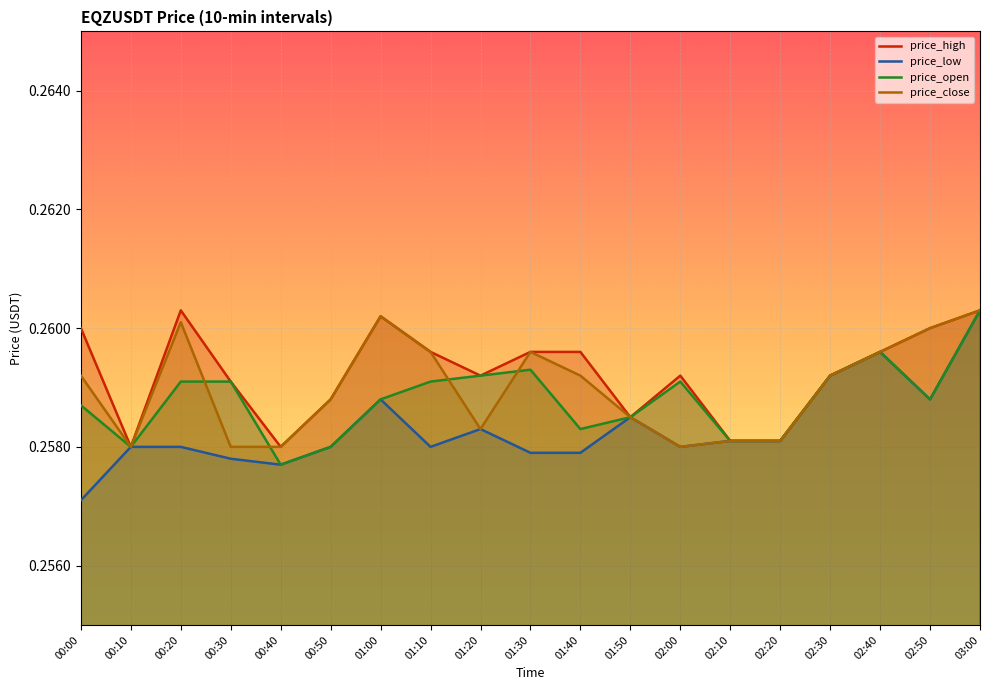

Reading left to right, extract all data points from this chart.

price_high: 00:00=0.3	00:10=0.3	00:20=0.3	00:30=0.3	00:40=0.3	00:50=0.3	01:00=0.3	01:10=0.3	01:20=0.3	01:30=0.3	01:40=0.3	01:50=0.3	02:00=0.3	02:10=0.3	02:20=0.3	02:30=0.3	02:40=0.3	02:50=0.3	03:00=0.3
price_low: 00:00=0.3	00:10=0.3	00:20=0.3	00:30=0.3	00:40=0.3	00:50=0.3	01:00=0.3	01:10=0.3	01:20=0.3	01:30=0.3	01:40=0.3	01:50=0.3	02:00=0.3	02:10=0.3	02:20=0.3	02:30=0.3	02:40=0.3	02:50=0.3	03:00=0.3
price_open: 00:00=0.3	00:10=0.3	00:20=0.3	00:30=0.3	00:40=0.3	00:50=0.3	01:00=0.3	01:10=0.3	01:20=0.3	01:30=0.3	01:40=0.3	01:50=0.3	02:00=0.3	02:10=0.3	02:20=0.3	02:30=0.3	02:40=0.3	02:50=0.3	03:00=0.3
price_close: 00:00=0.3	00:10=0.3	00:20=0.3	00:30=0.3	00:40=0.3	00:50=0.3	01:00=0.3	01:10=0.3	01:20=0.3	01:30=0.3	01:40=0.3	01:50=0.3	02:00=0.3	02:10=0.3	02:20=0.3	02:30=0.3	02:40=0.3	02:50=0.3	03:00=0.3